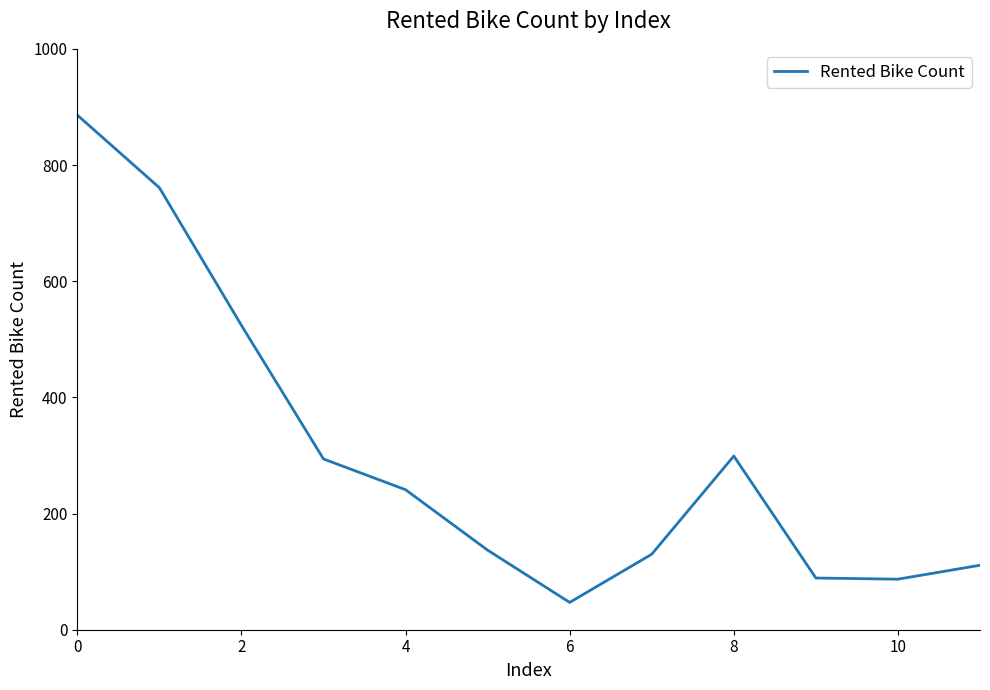

What is the smallest value displayed?

47